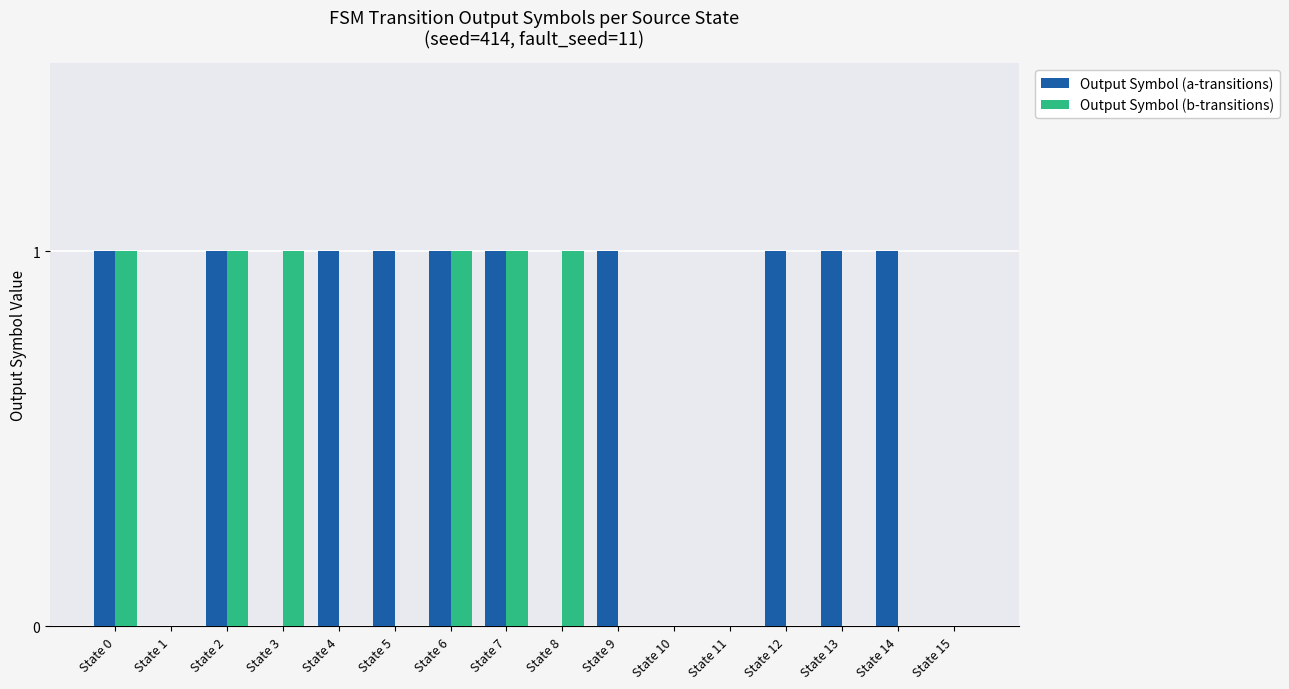

Reading left to right, extract all data points from this chart.

Output Symbol (a-transitions): 1	0	1	0	1	1	1	1	0	1	0	0	1	1	1	0
Output Symbol (b-transitions): 1	0	1	1	0	0	1	1	1	0	0	0	0	0	0	0